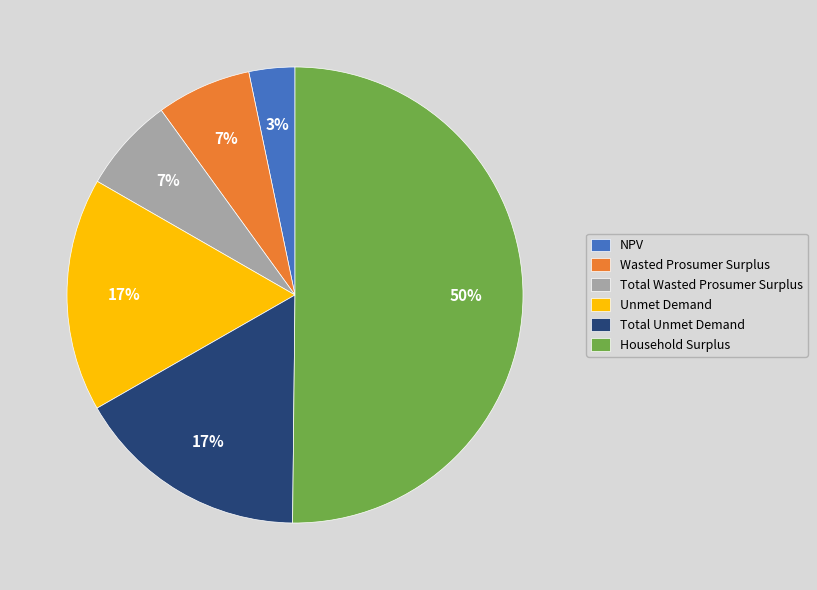

Approximately how many times larger is the value at Unmet Demand compared to Household Surplus?

0.3